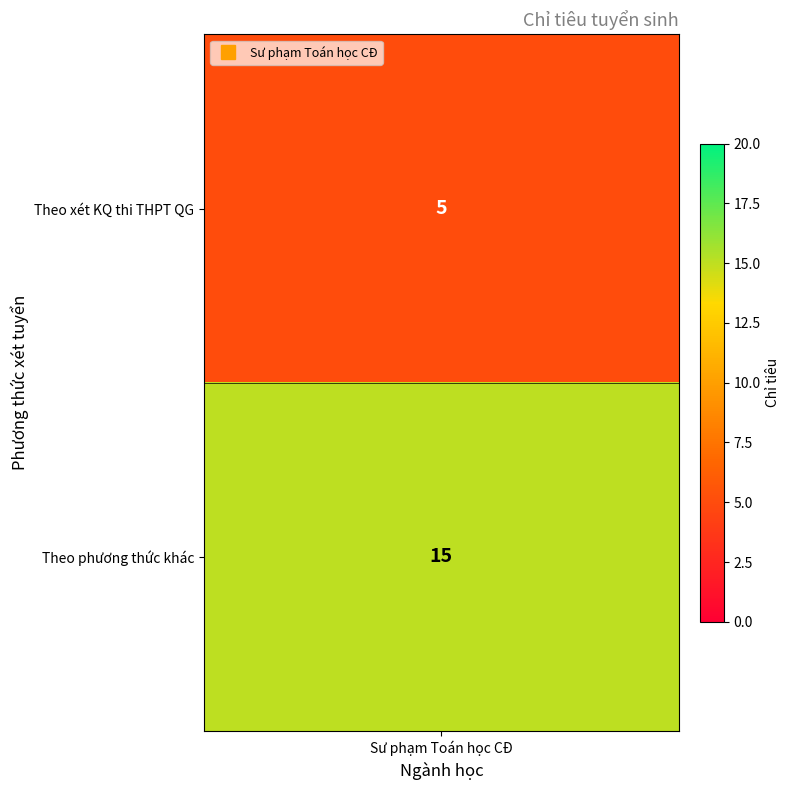

List the labels in order of value, smallest first.

0, 1